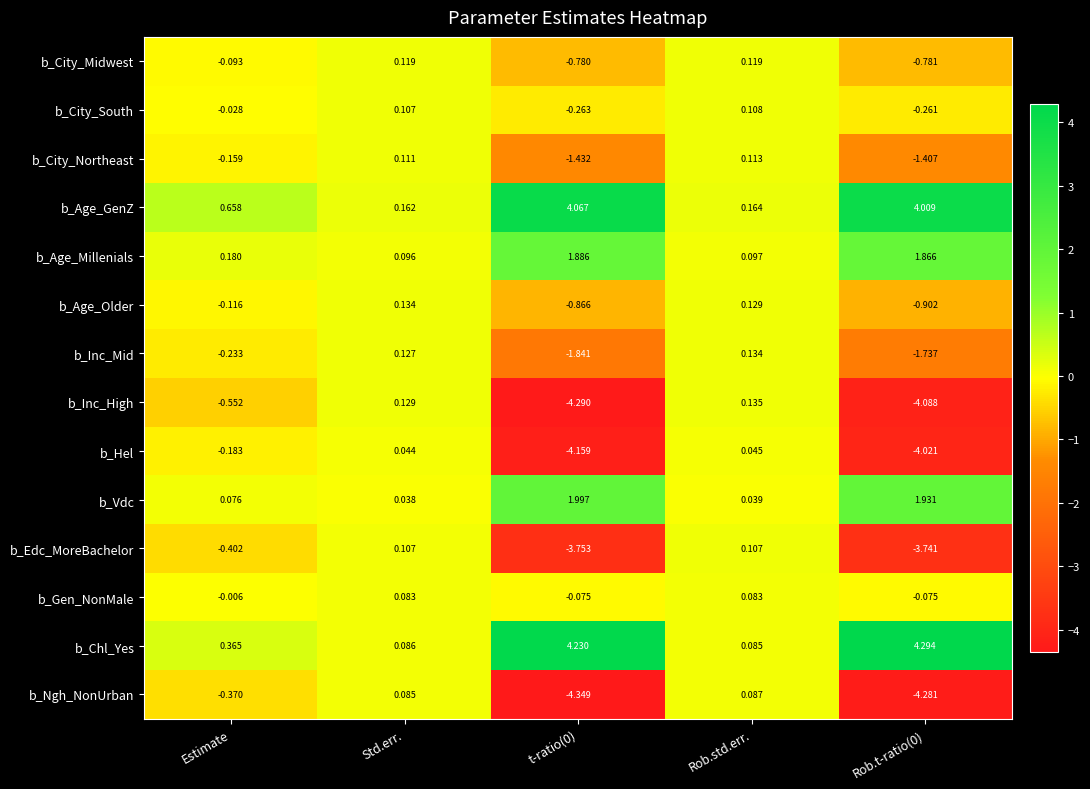

Where is b_Edc_MoreBachelor nearest to the value -1?

Estimate